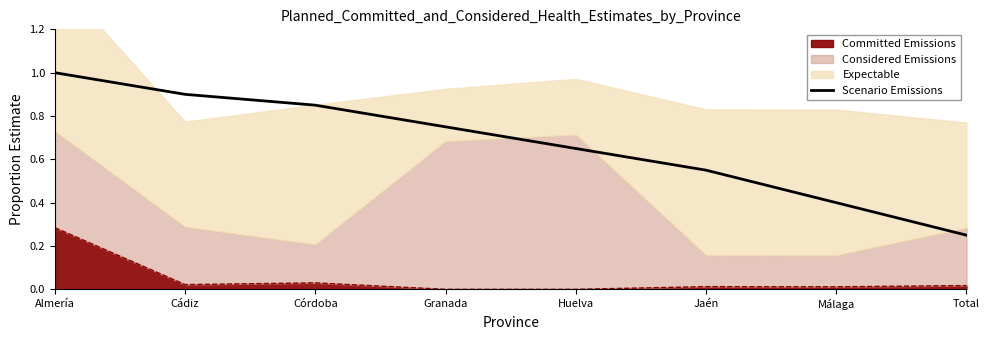

What is the difference between the values at Málaga and Total?

0.2